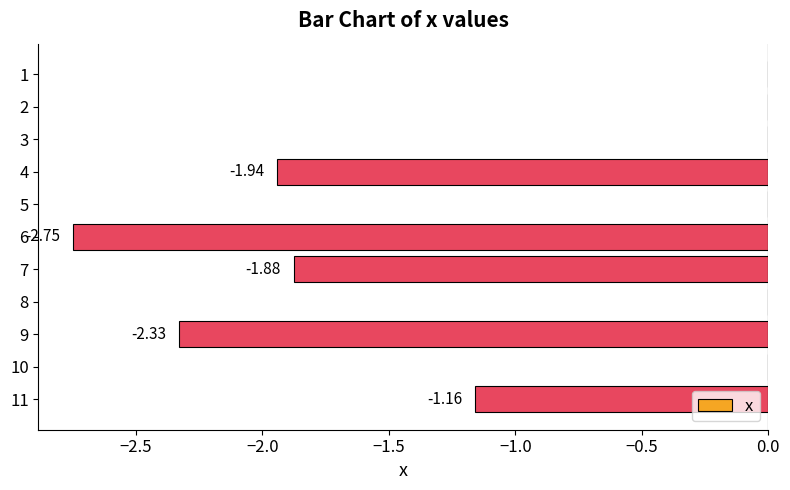

Are the bars horizontal?

Yes